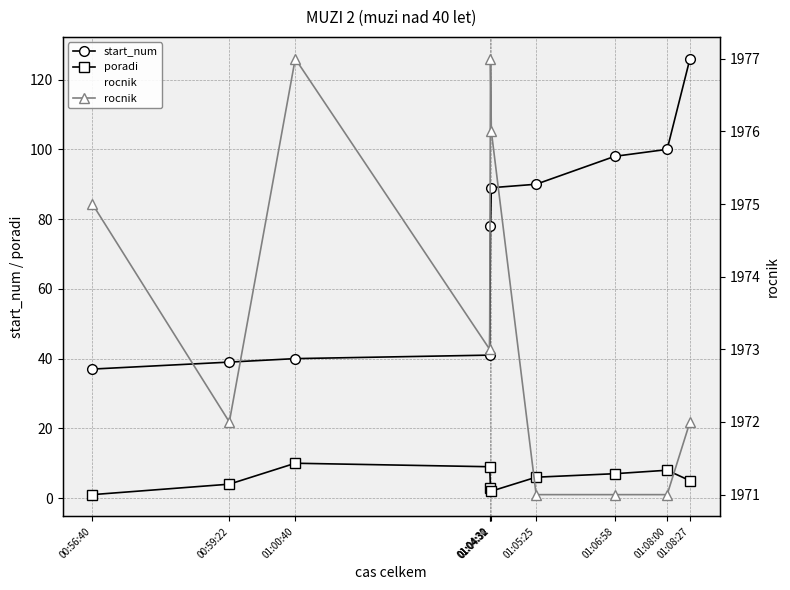

Which category has the lowest value in the start_num series?

00:56:40